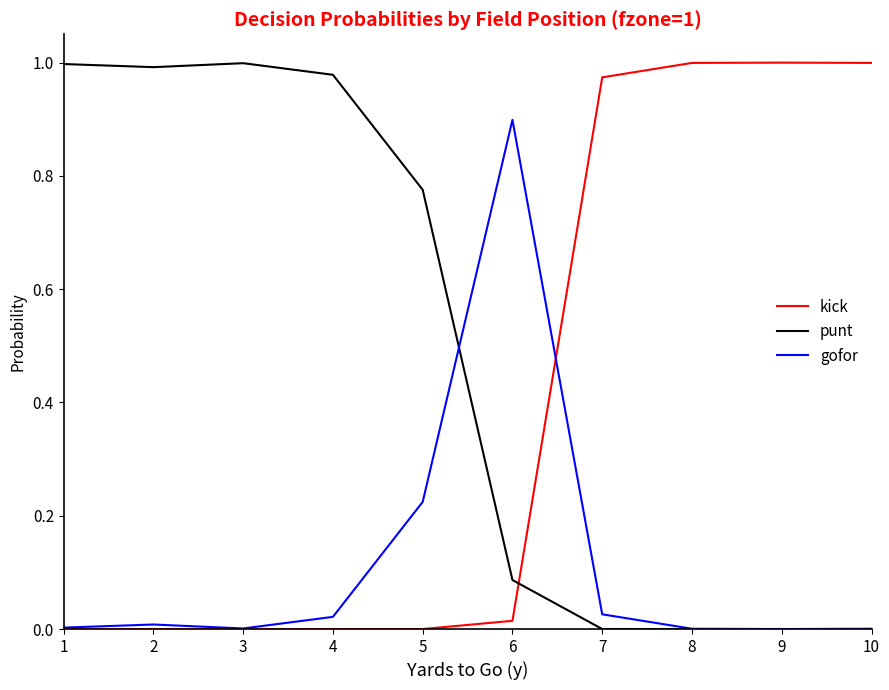

Which series has the largest total across all categories?

punt